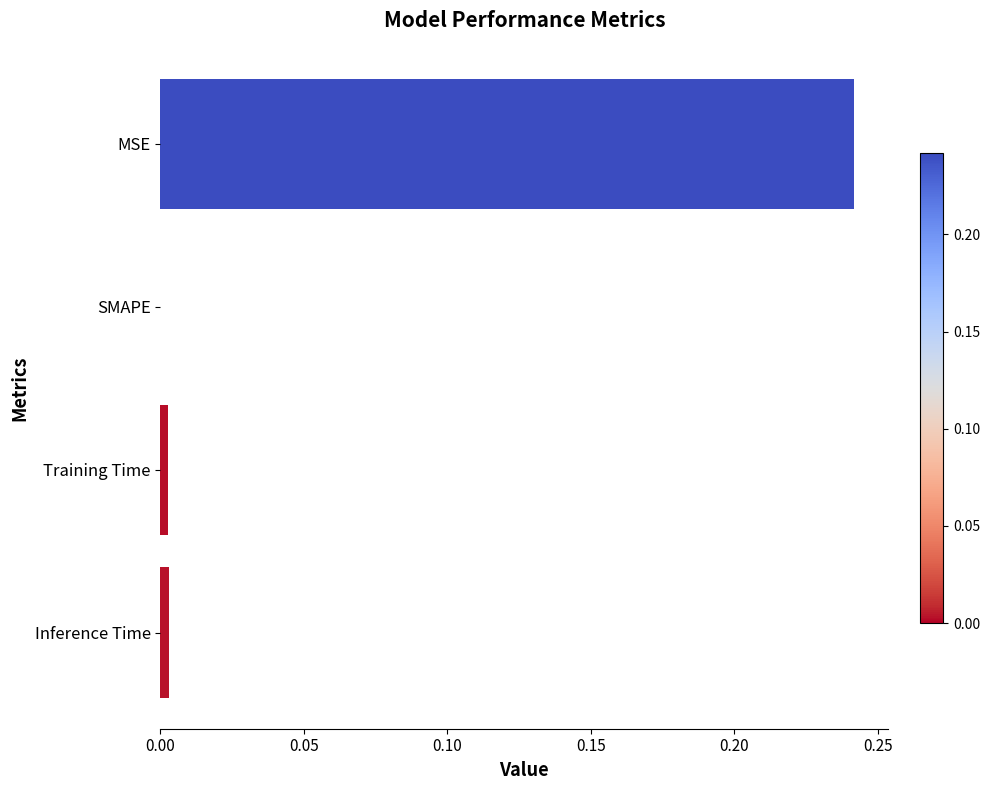

Which label corresponds to the largest value in the chart?

MSE